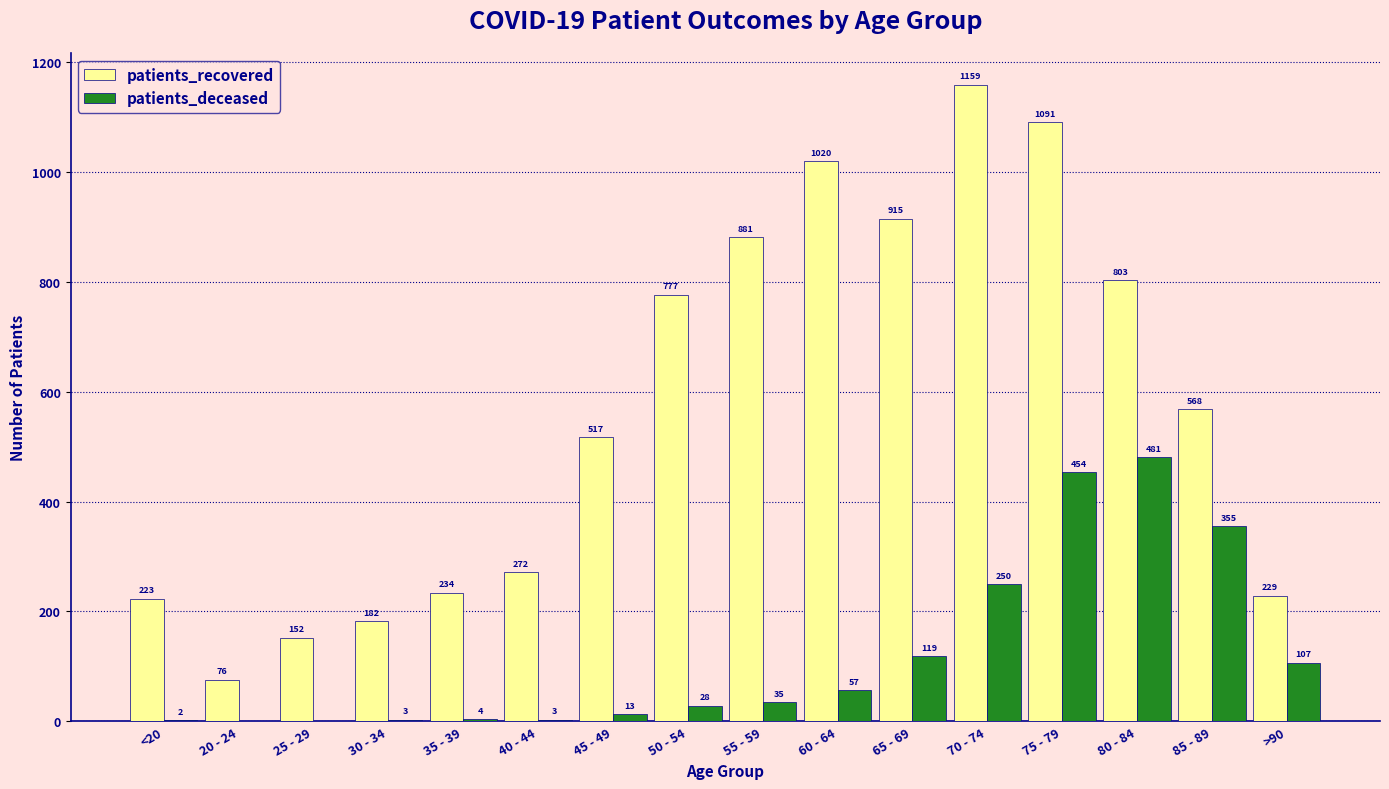

Which category has the highest value across all series?

70 - 74